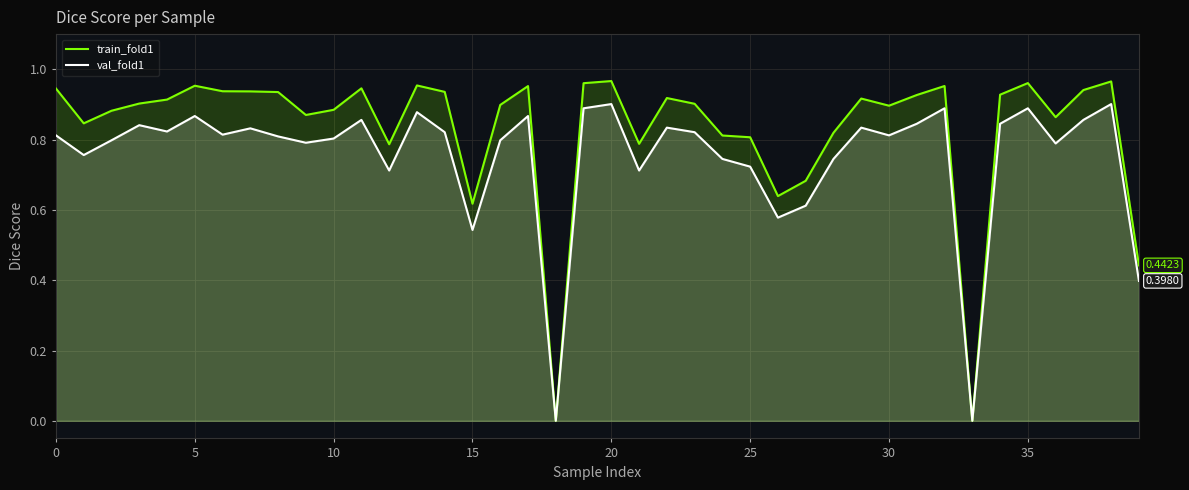

At which category is the sum across all series the highest?

20